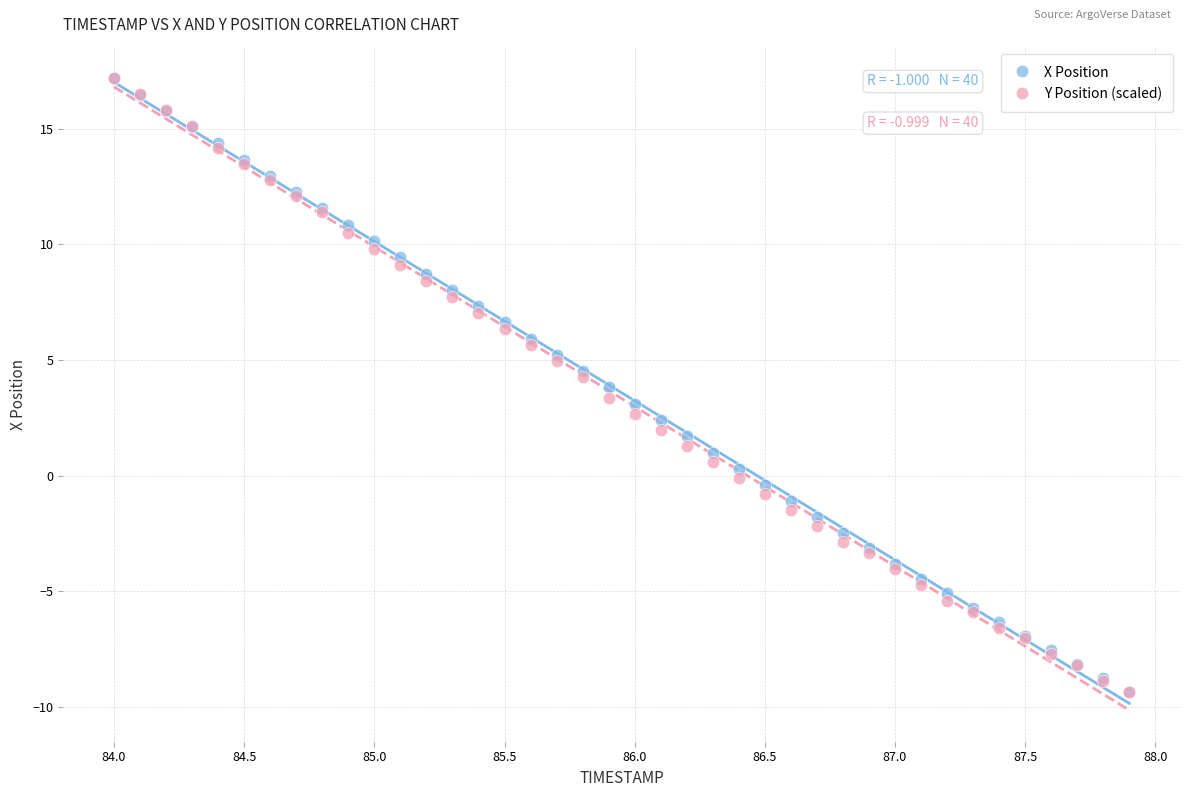

What are all the series names shown in the legend?

X Position, Y Position (scaled)